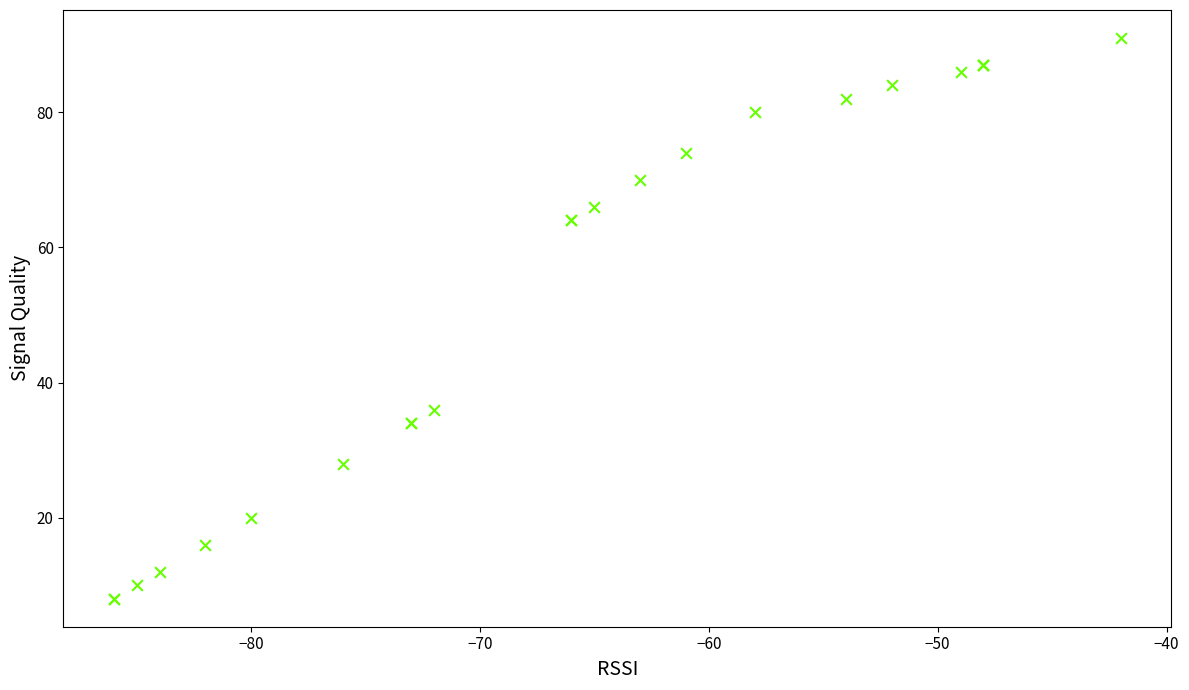

What Y value in the scatter plot is closest to 49?

36